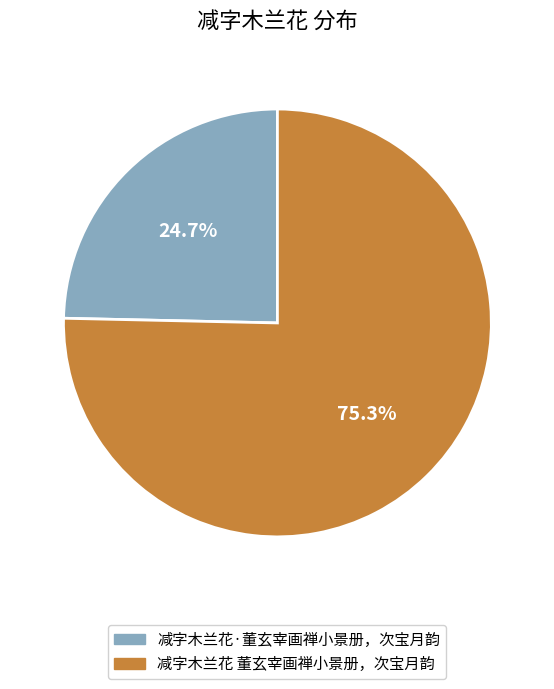

To the nearest percent, what percentage of the pie is 减字木兰花 董玄宰画禅小景册，次宝月韵?

75%